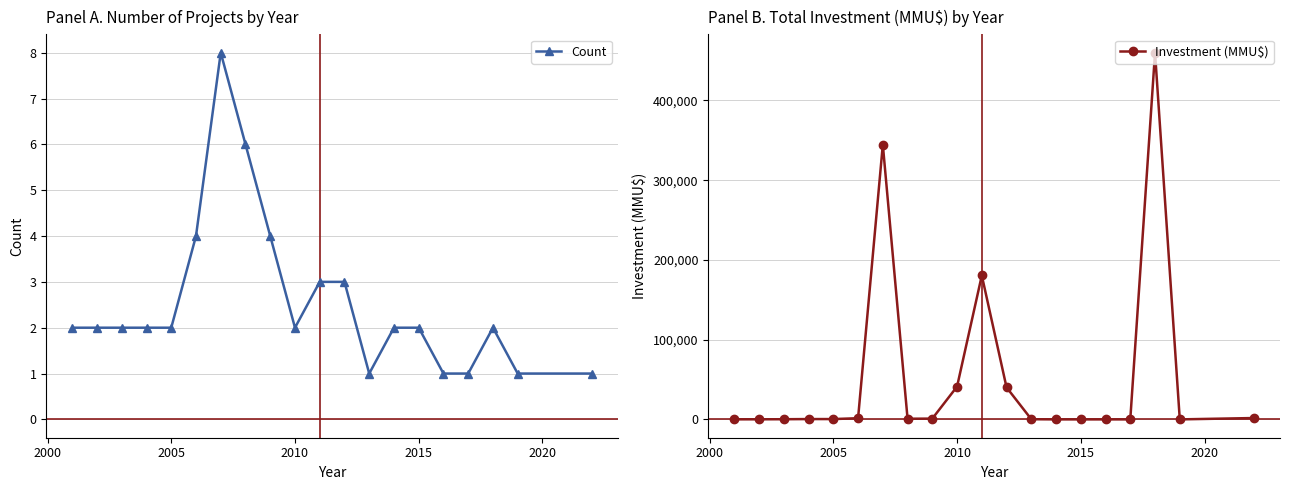

Which series ends up on top after the final intersection of Investment (MMU$) and Count?

Investment (MMU$)